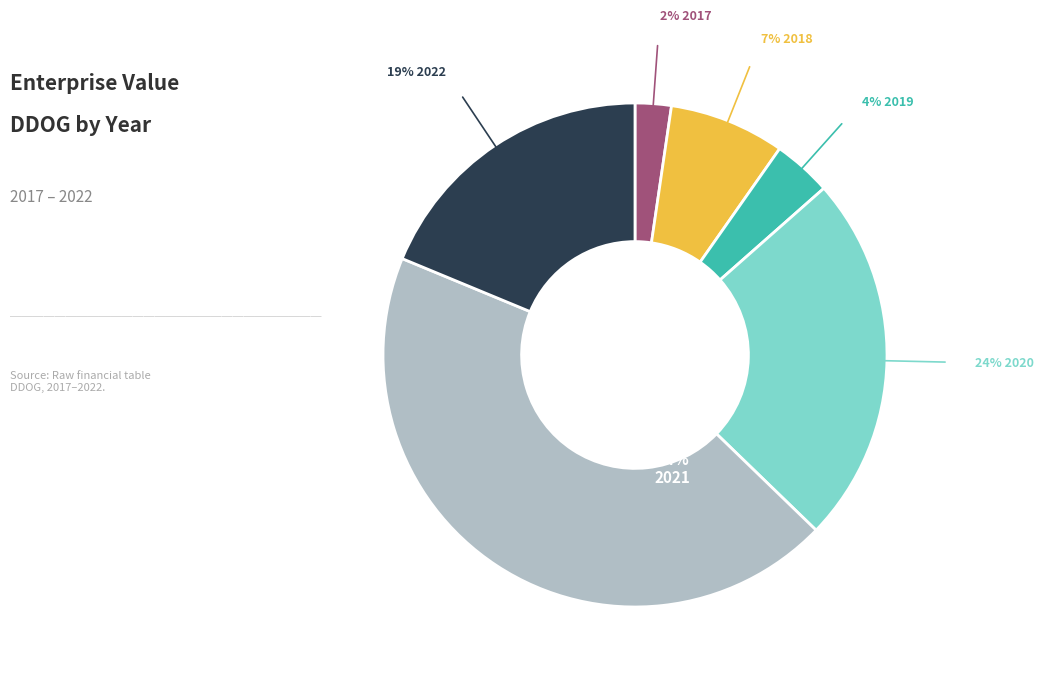

To the nearest percent, what is the difference between the largest and smallest slice percentages?

42%